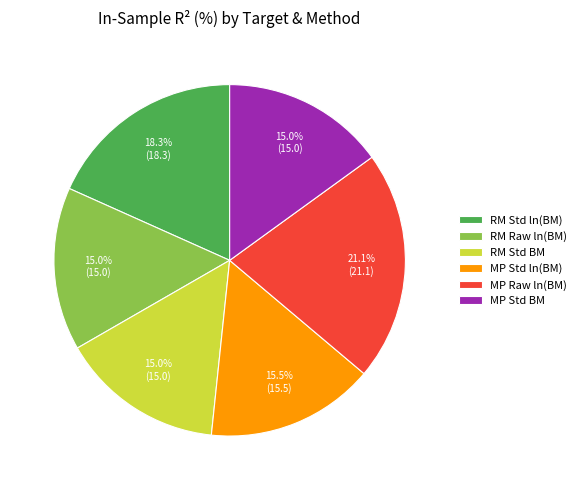

To the nearest percent, what is the combined percentage of RM Std ln(BM) and MP Std BM?

33%